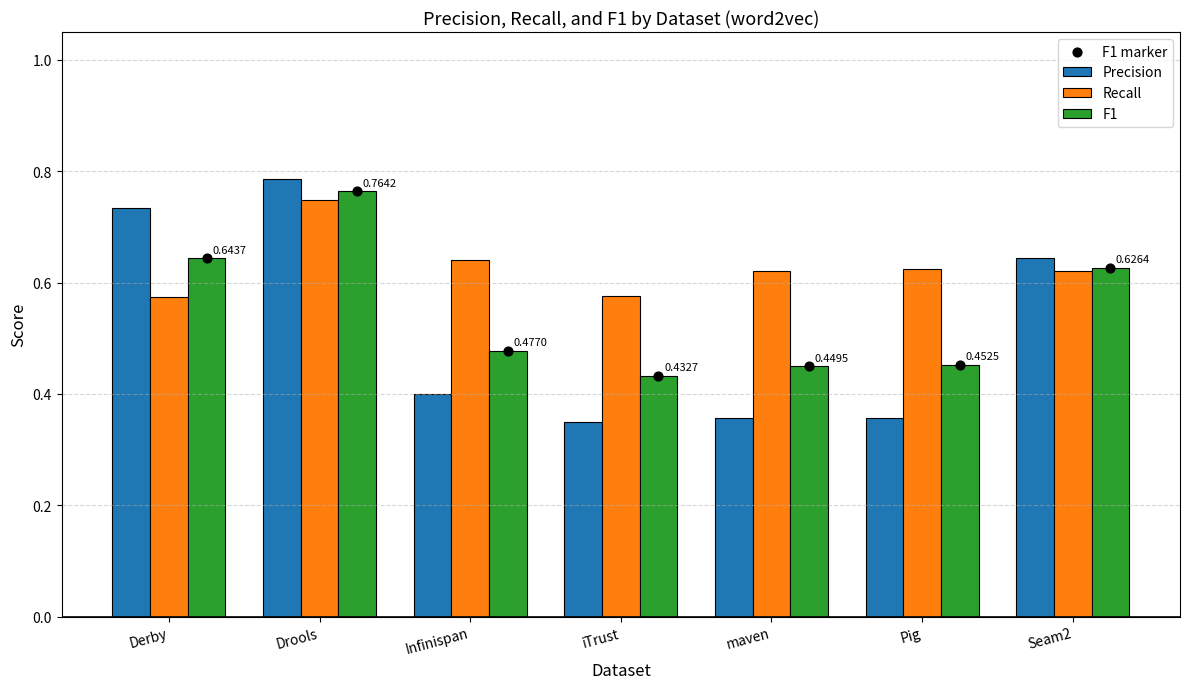

Is the value of Precision at Drools greater than the value of F1 marker at Drools?

Yes